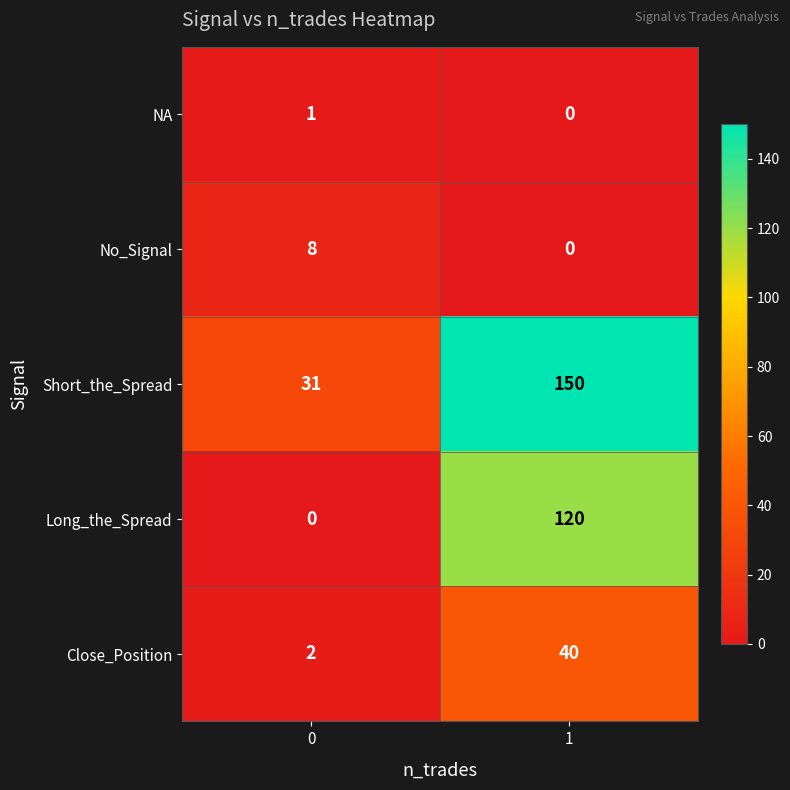

What is the difference between the highest and lowest values at 1?

150